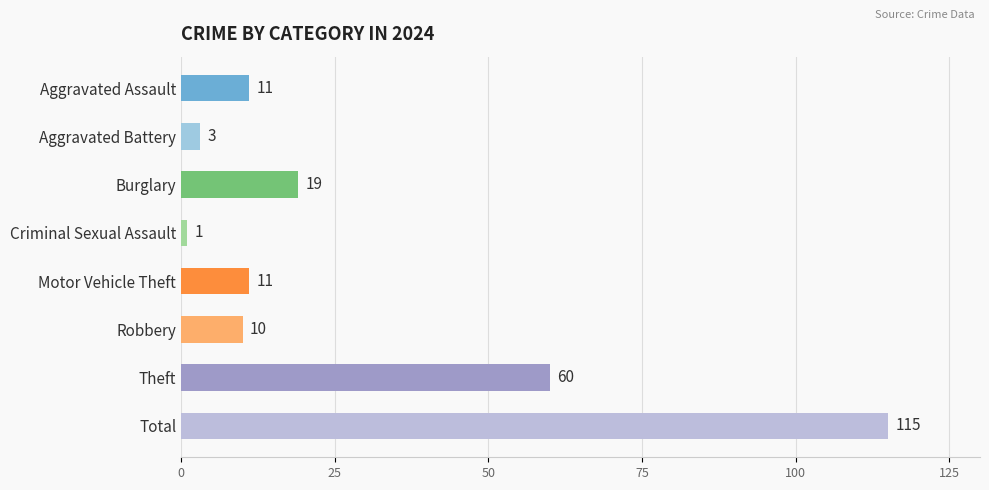

Reading top to bottom, what are all the values shown in this chart?

11	3	19	1	11	10	60	115